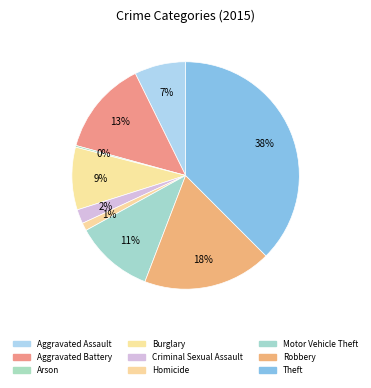

Which slice is the largest?

Theft